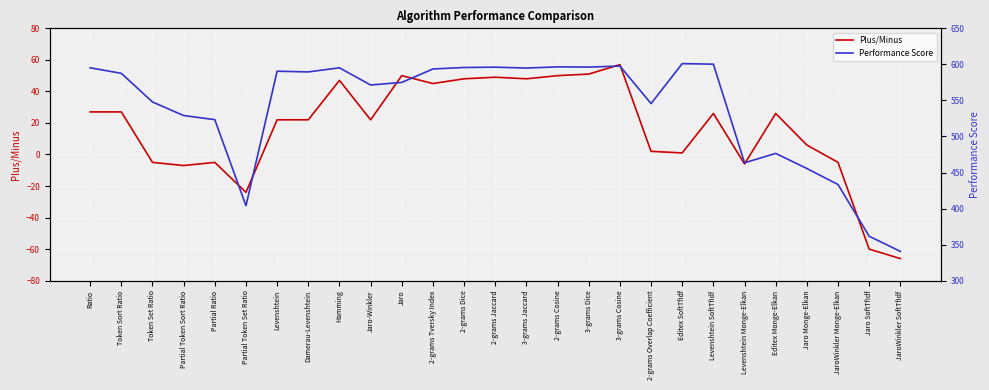

What is the total value across all series at Partial Token Set Ratio?

380.0